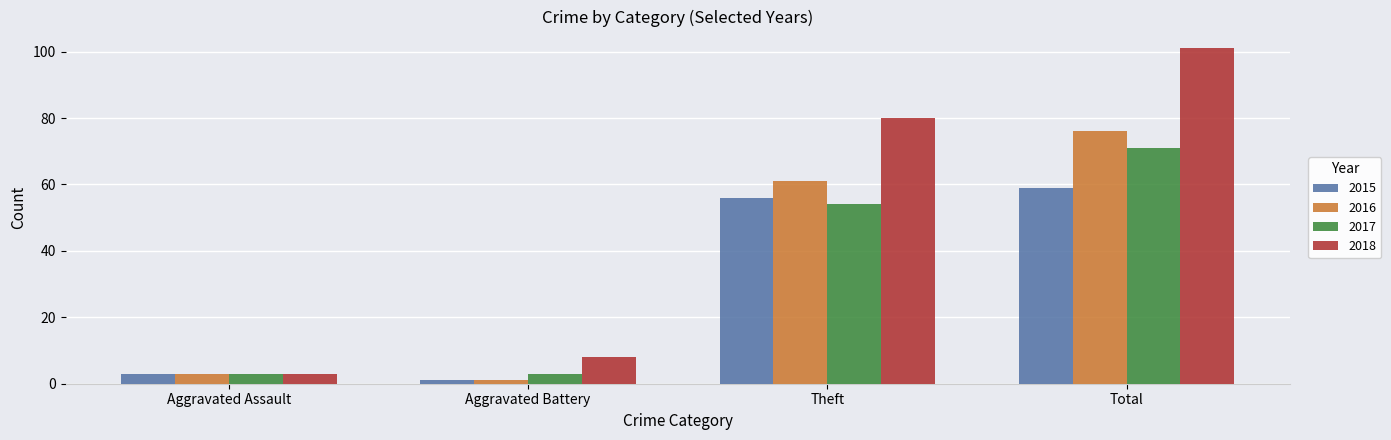

How many groups of bars are there?

4